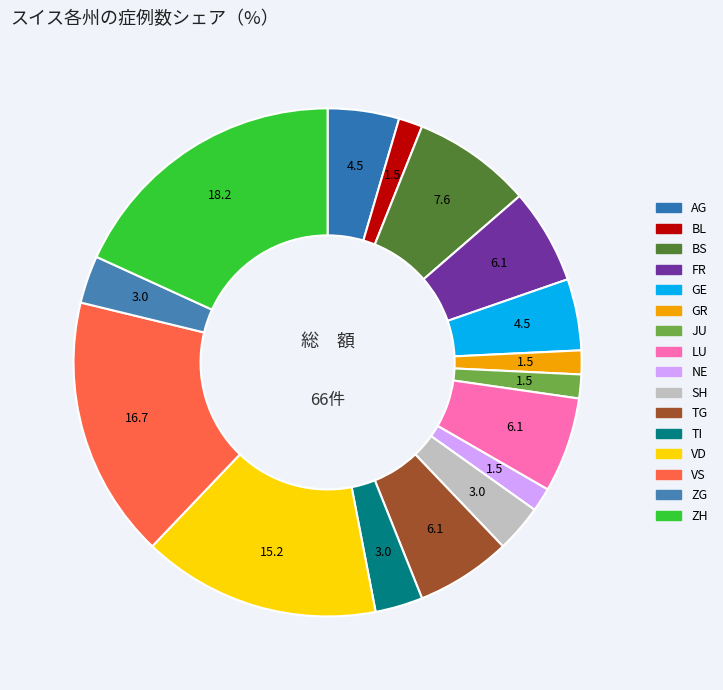

How many slices are in this pie chart?

16